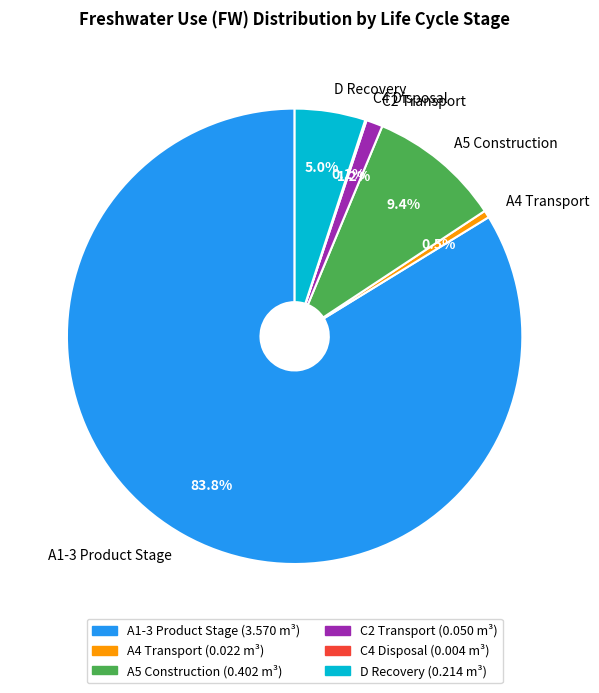

To the nearest percent, what is the average slice percentage?

17%